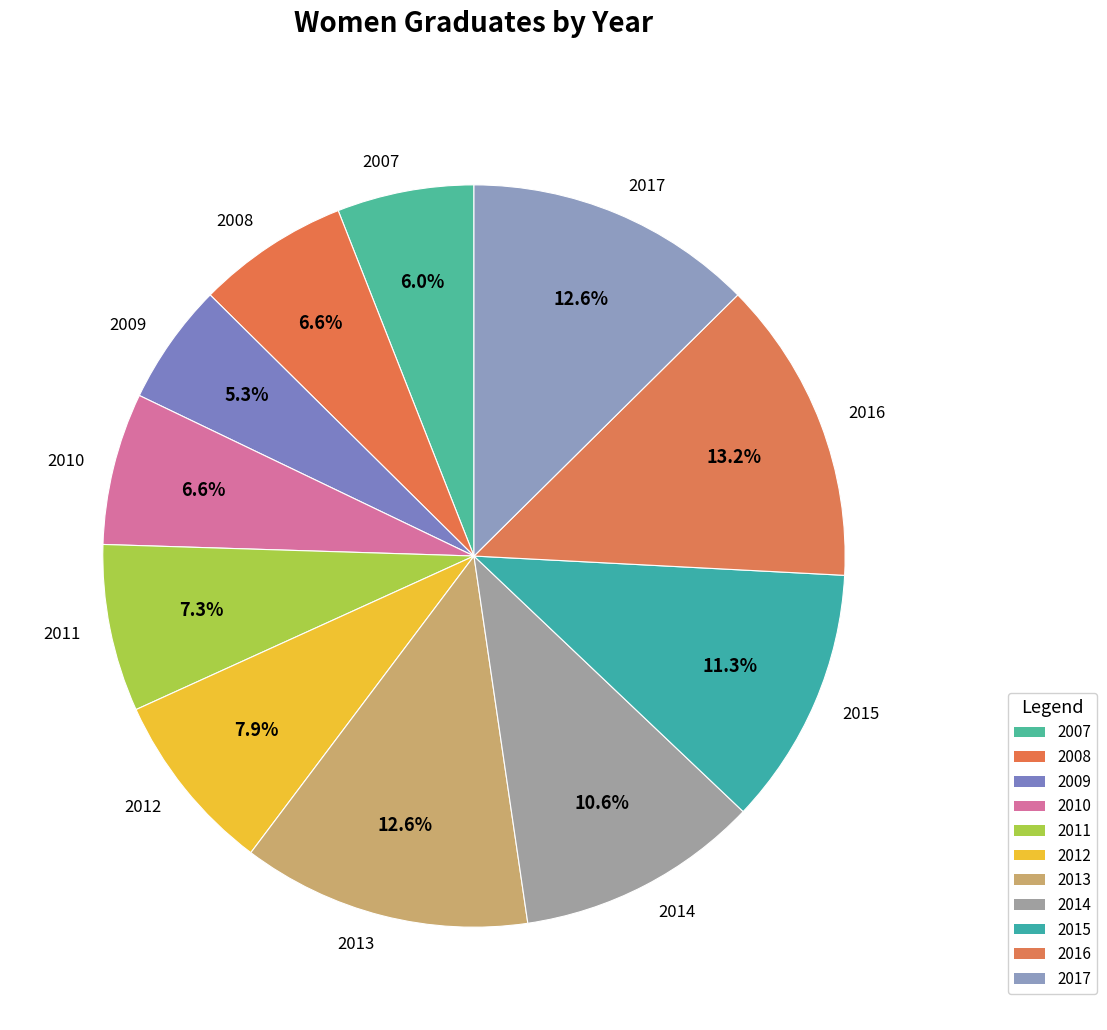

Does 2016 represent more than half of the total?

No